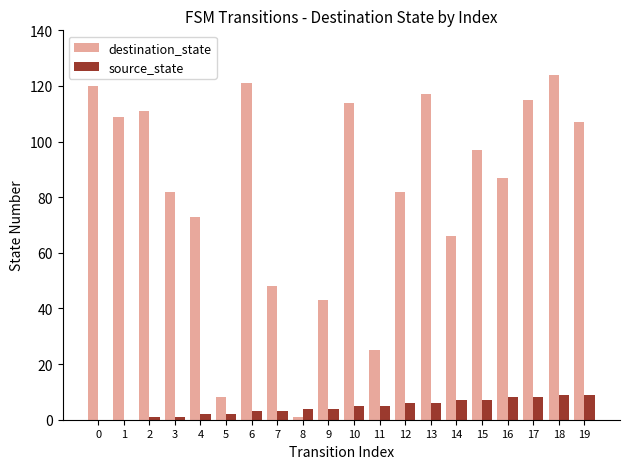

Does the chart contain stacked bars?

No